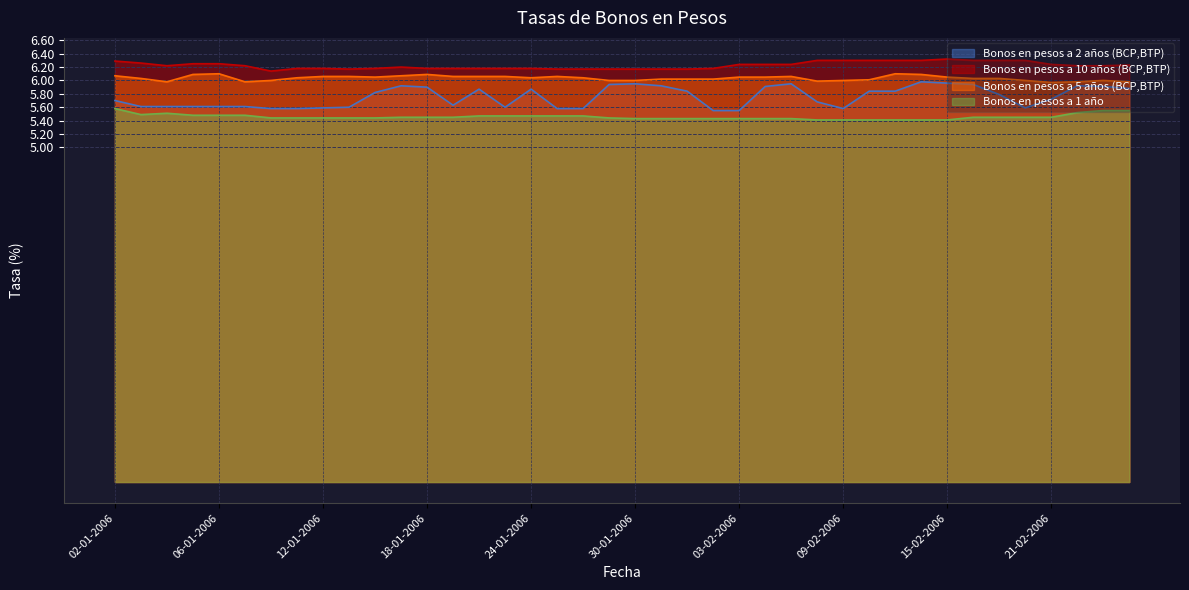

Reading right to left, transcribe all the data shown in this chart.

Bonos en pesos a 2 años (BCP,BTP): 5.9	5.9	5.9	5.7	5.6	5.8	5.9	6.0	6.0	5.8	5.8	5.6	5.7	6.0	5.9	5.5	5.5	5.8	5.9	6.0	5.9	5.6	5.6	5.9	5.6	5.9	5.6	5.9	5.9	5.8	5.6	5.6	5.6	5.6	5.6	5.6	5.6	5.6	5.6	5.7
Bonos en pesos a 10 años (BCP,BTP): 6.2	6.2	6.2	6.2	6.3	6.3	6.3	6.3	6.3	6.3	6.3	6.3	6.3	6.2	6.2	6.2	6.2	6.2	6.2	6.2	6.2	6.2	6.2	6.2	6.2	6.2	6.2	6.2	6.2	6.2	6.2	6.2	6.2	6.1	6.2	6.2	6.2	6.2	6.3	6.3
Bonos en pesos a 5 años (BCP,BTP): 6.0	6.0	6.0	6.0	6.0	6.0	6.0	6.0	6.1	6.1	6.0	6.0	6.0	6.1	6.0	6.0	6.0	6.0	6.0	6.0	6.0	6.0	6.1	6.0	6.1	6.1	6.1	6.1	6.1	6.0	6.1	6.1	6.0	6.0	6.0	6.1	6.1	6.0	6.0	6.1
Bonos en pesos a 1 año: 5.5	5.5	5.5	5.5	5.5	5.5	5.5	5.4	5.4	5.4	5.4	5.4	5.4	5.4	5.4	5.4	5.4	5.4	5.4	5.4	5.4	5.5	5.5	5.5	5.5	5.5	5.5	5.5	5.5	5.4	5.4	5.4	5.4	5.4	5.5	5.5	5.5	5.5	5.5	5.6